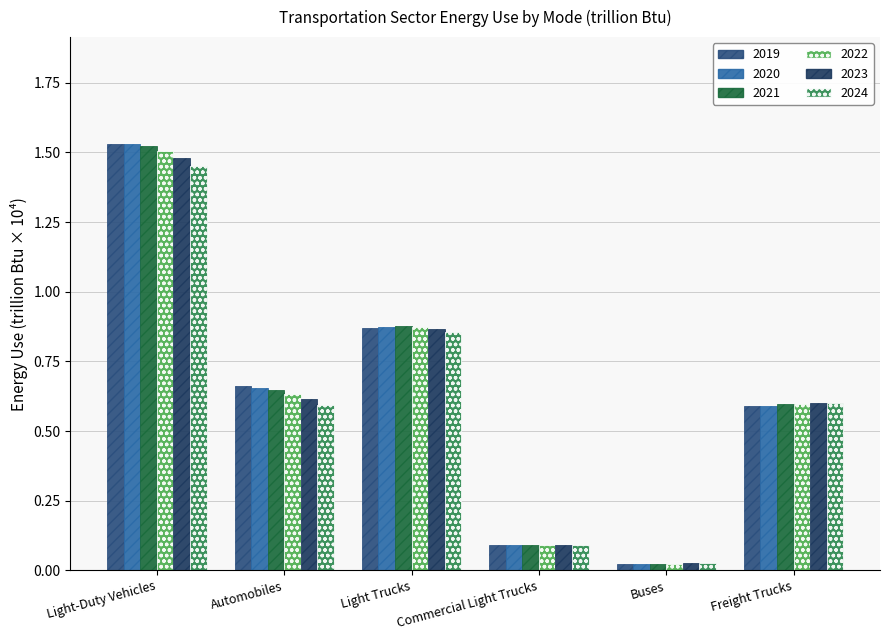

At which category does the chart reach its minimum across all series?

Buses